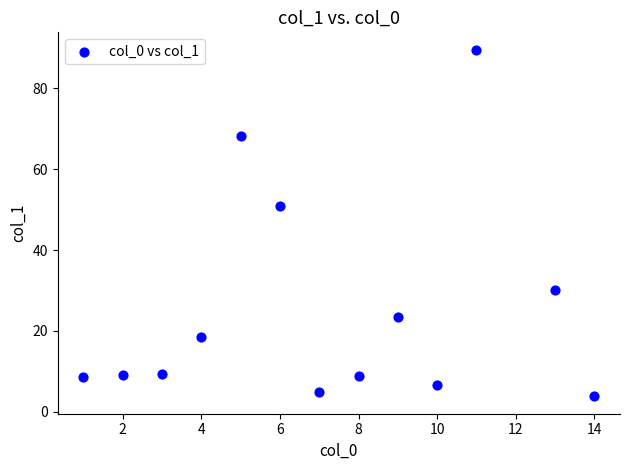

What Y value in the scatter plot is closest to 46?

50.8